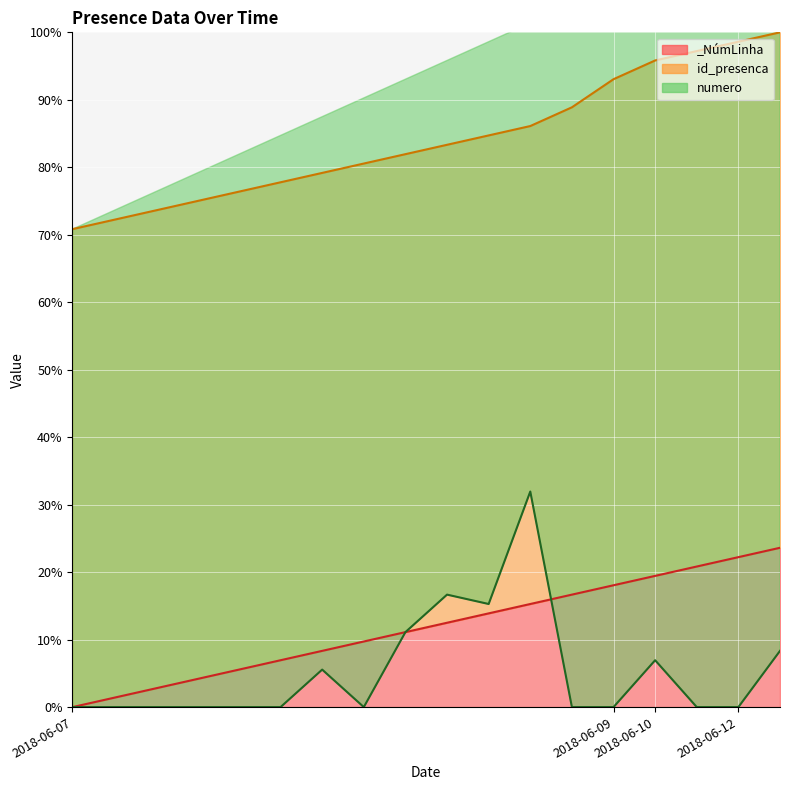

Between 2018-06-07 and 2018-06-07, which is larger?

2018-06-07